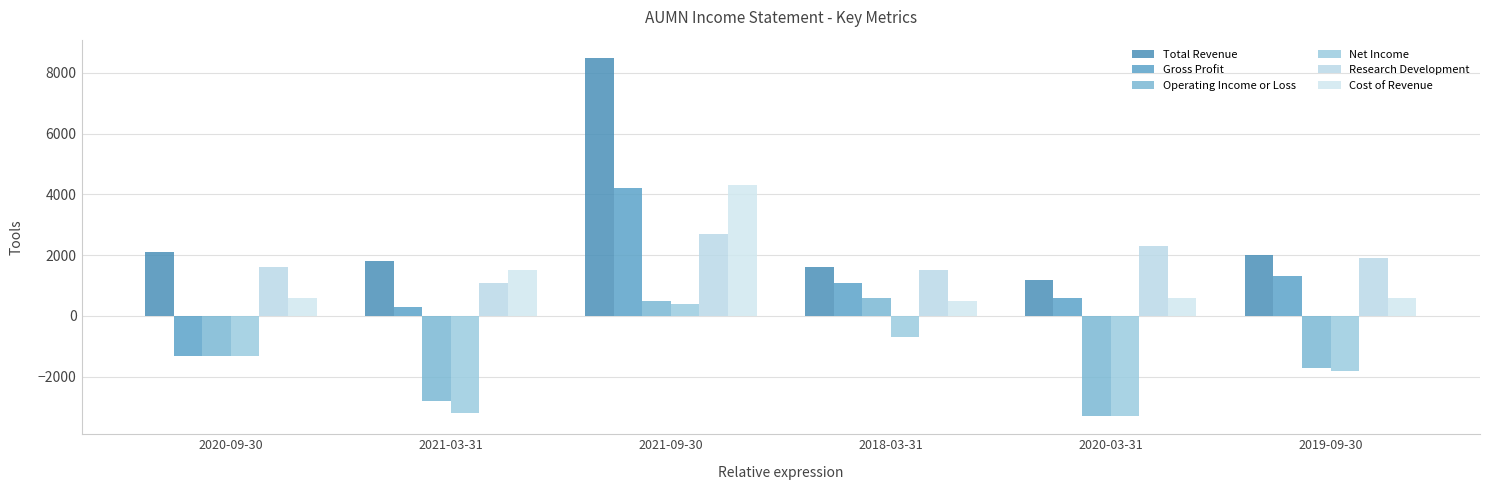

What position from the left is 2020-03-31?

5